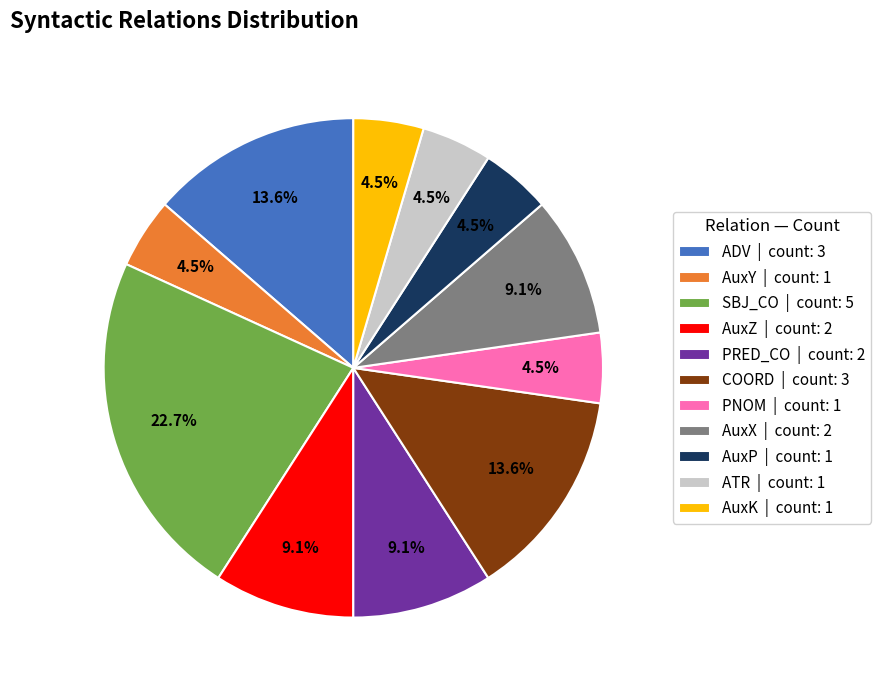

Does any single category account for the majority?

No